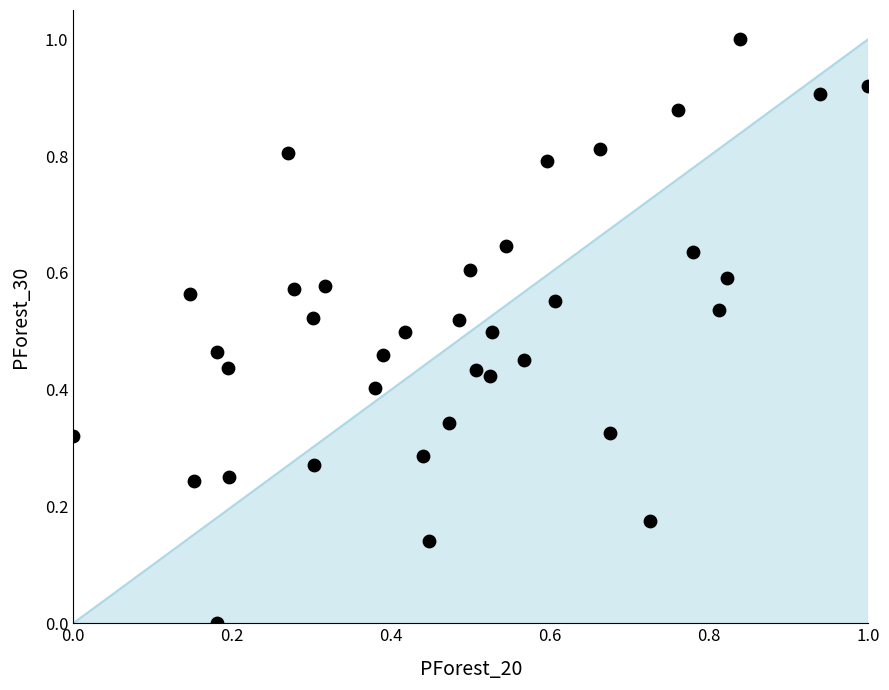

What is the range of X values (max minus min)?

1.0